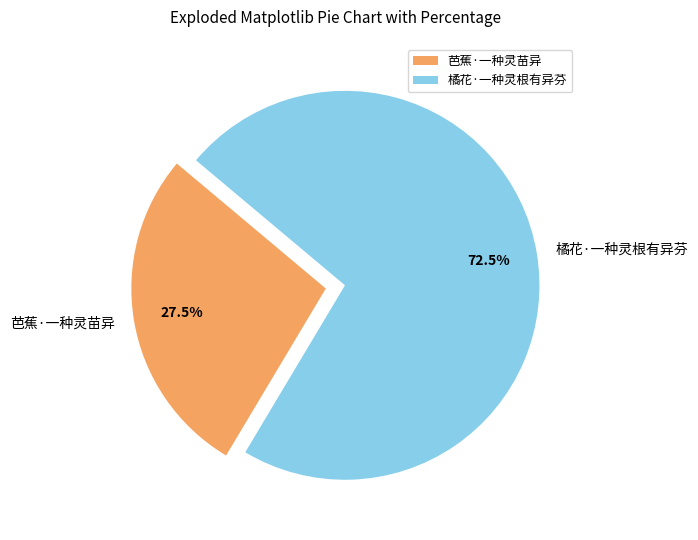

Approximately how many times larger is the value at 芭蕉·一种灵苗异 compared to 橘花·一种灵根有异芬?

0.4